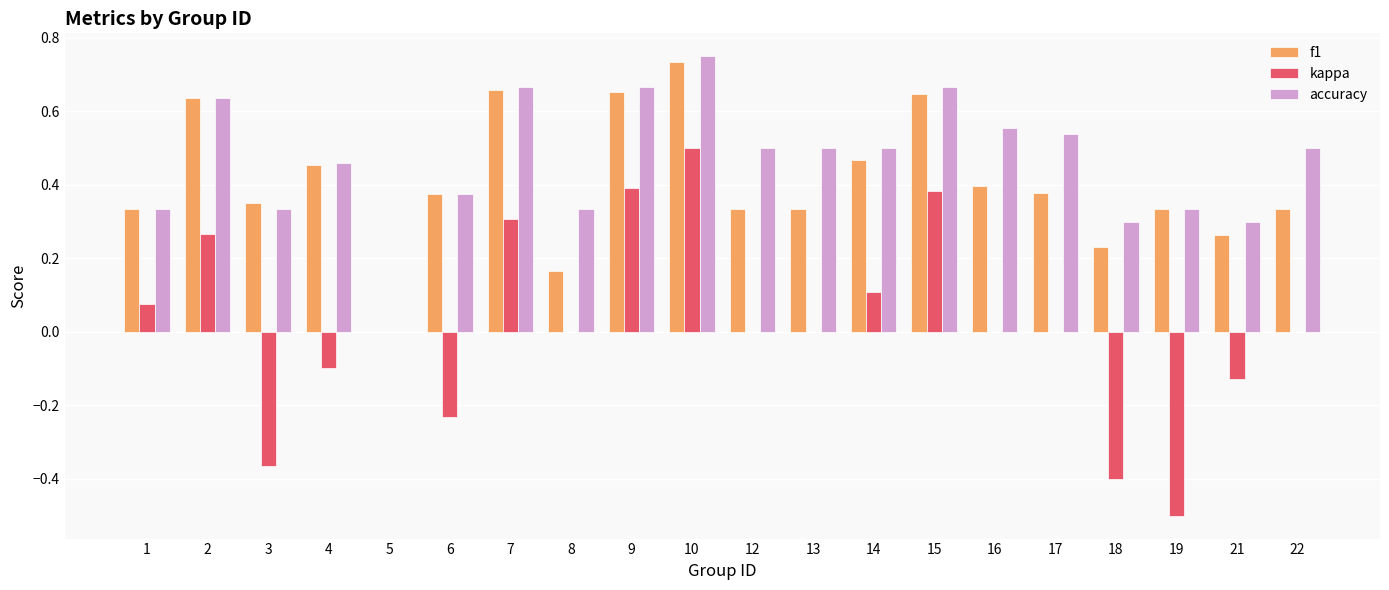

What is the sum of all accuracy values?

9.2